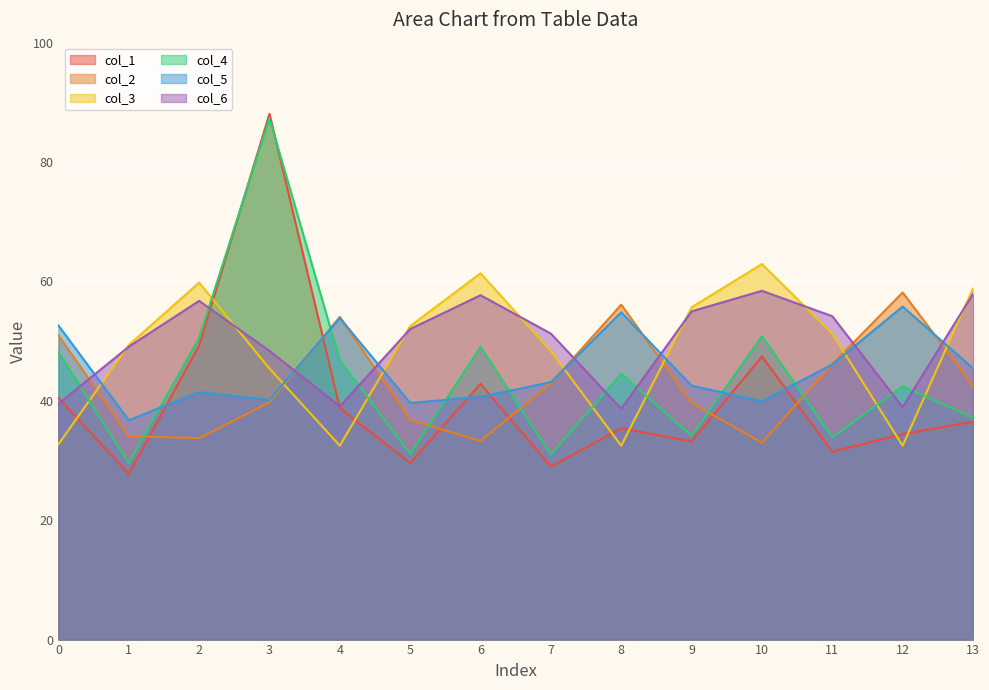

What is the maximum value shown in the chart?

88.1